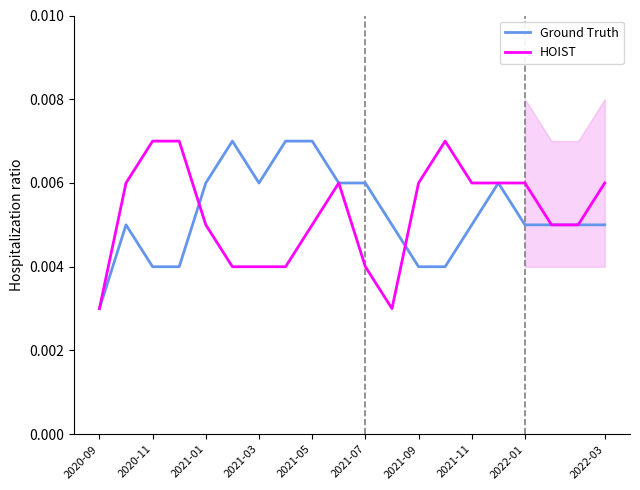

How many interior local peaks does the HOIST series have?

2